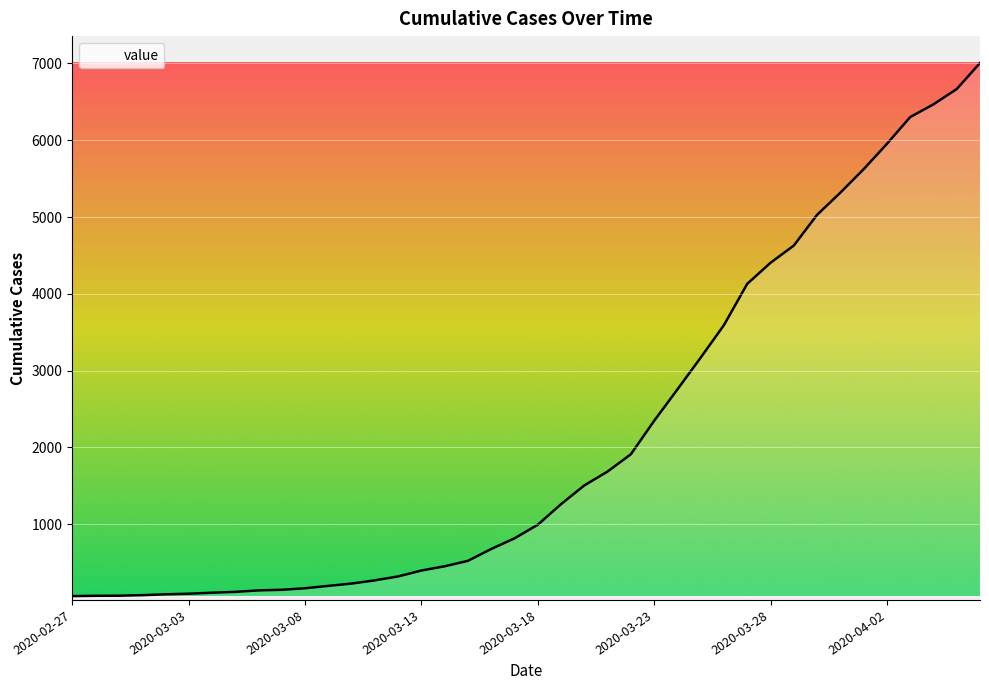

What is the greatest value displayed?

7006